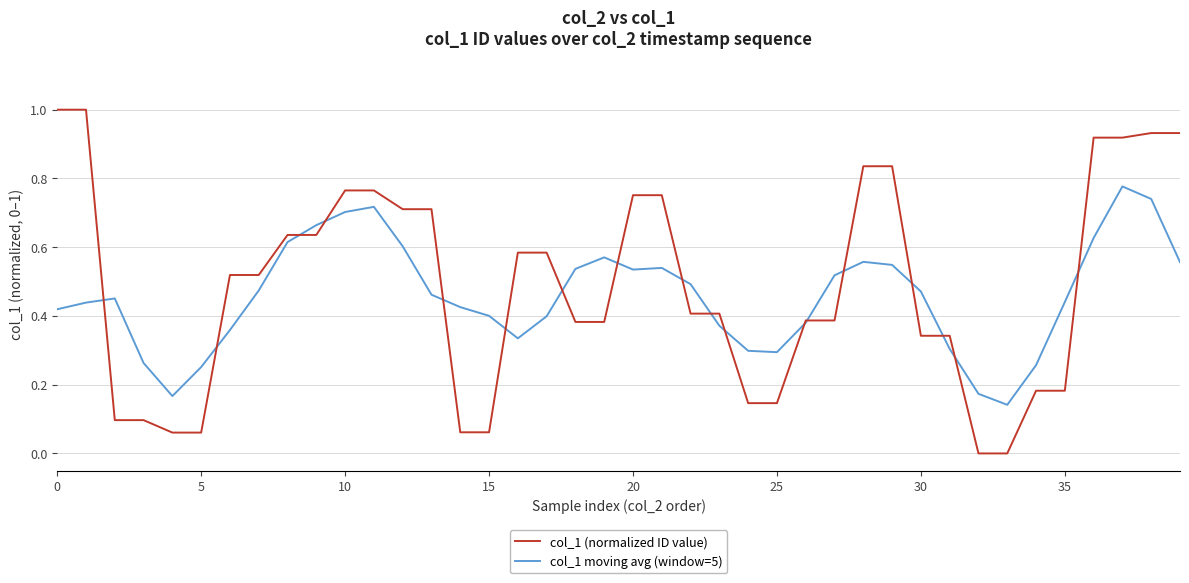

Rank the series by their maximum value, from highest to lowest.

col_1 (normalized ID value), col_1 moving avg (window=5)